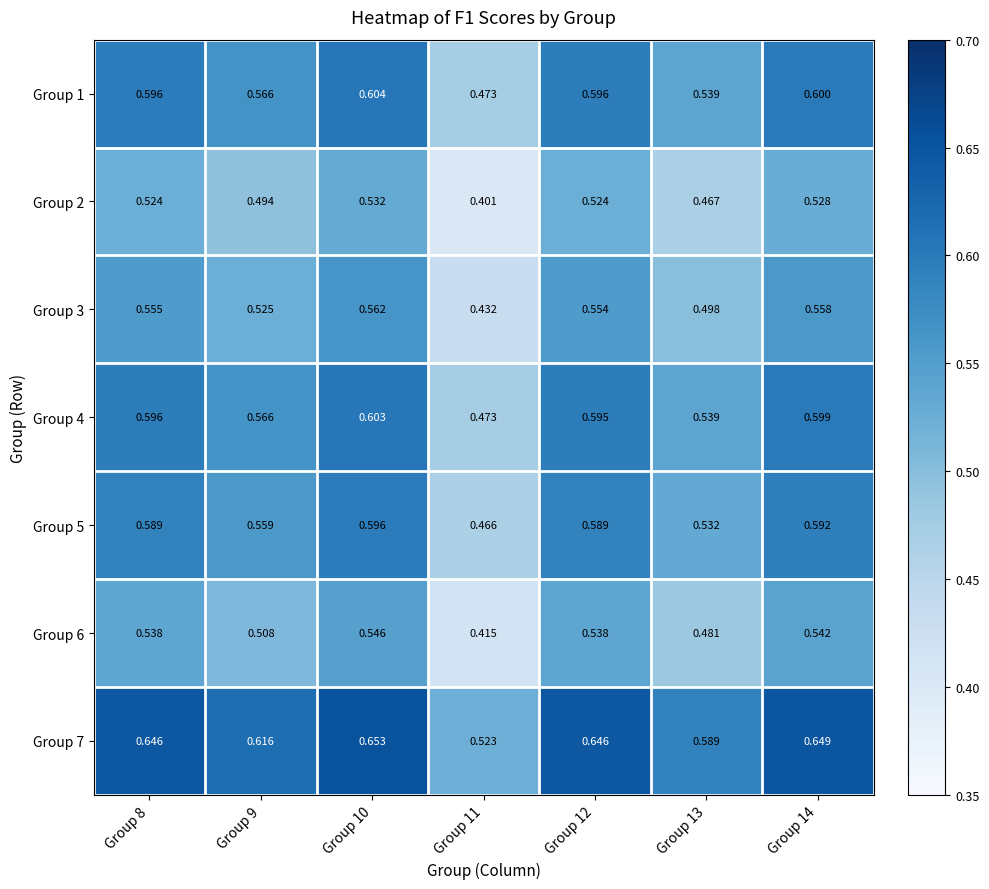

Is the value of Group 2 at Group 12 greater than the value of Group 7 at Group 12?

No